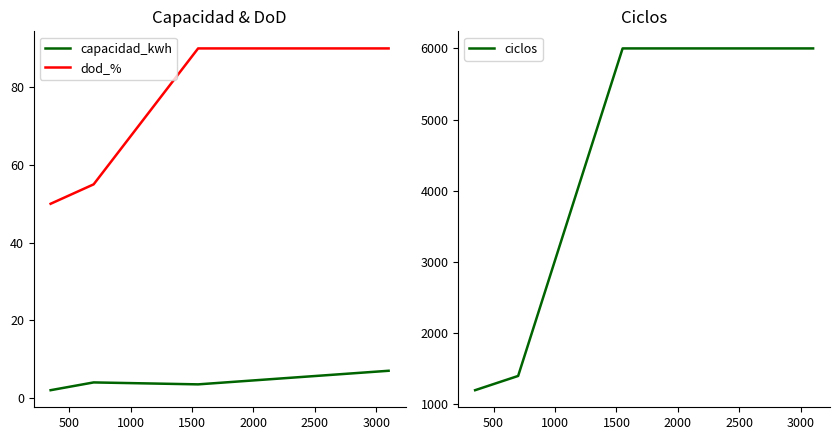

What is the difference between the maximum and minimum values in the capacidad_kwh series?

5.0